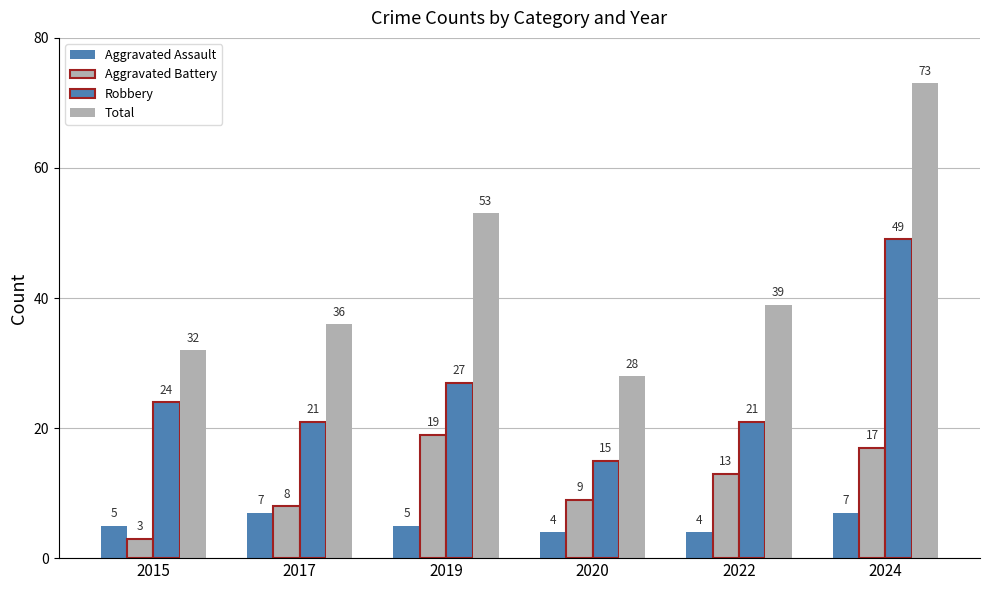

Which series changed the most between 2020 and 2022?

Total